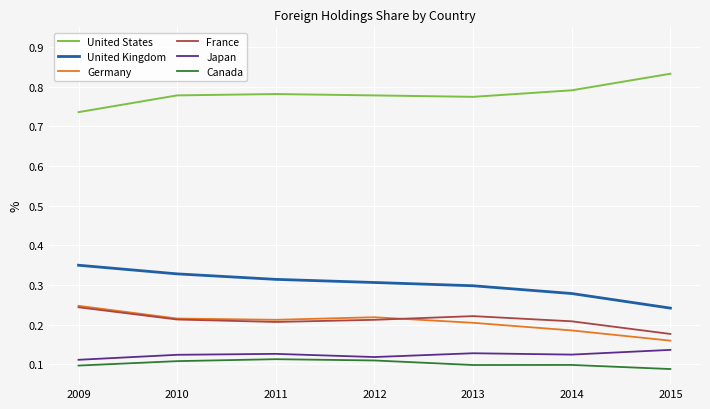

After their last crossing, which series has the higher values: France or Germany?

France